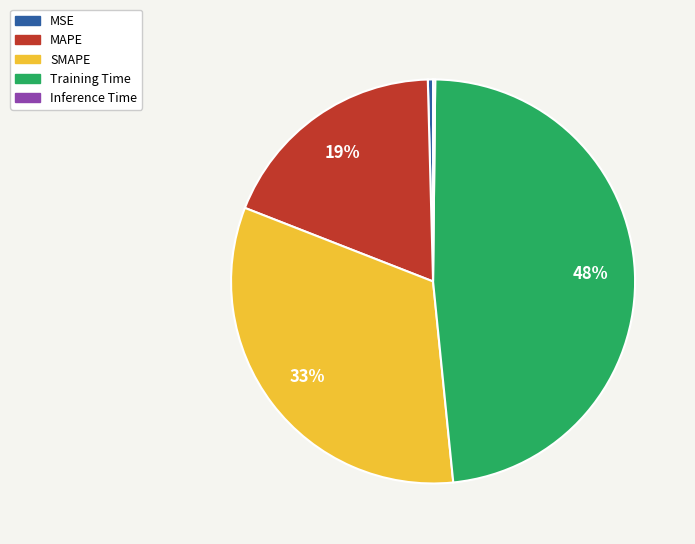

Is the sum of SMAPE and MSE greater than half?

No